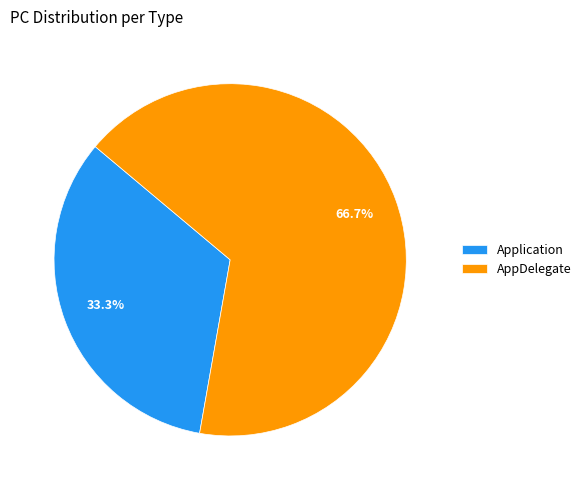

How many slices are in this pie chart?

2